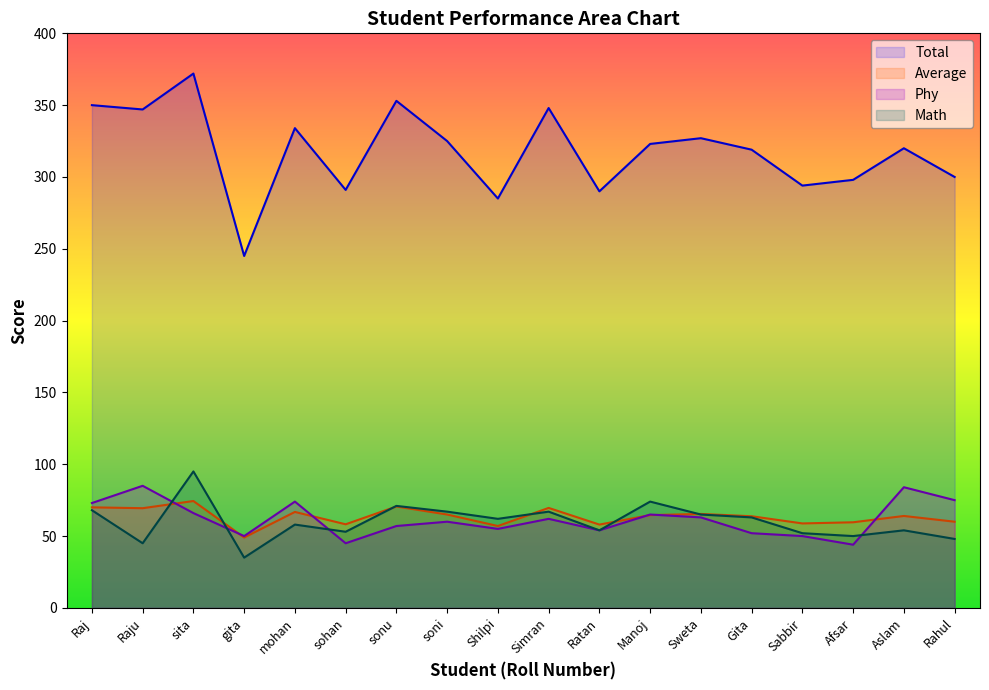

Which category has the lowest value in the Total series?

gita